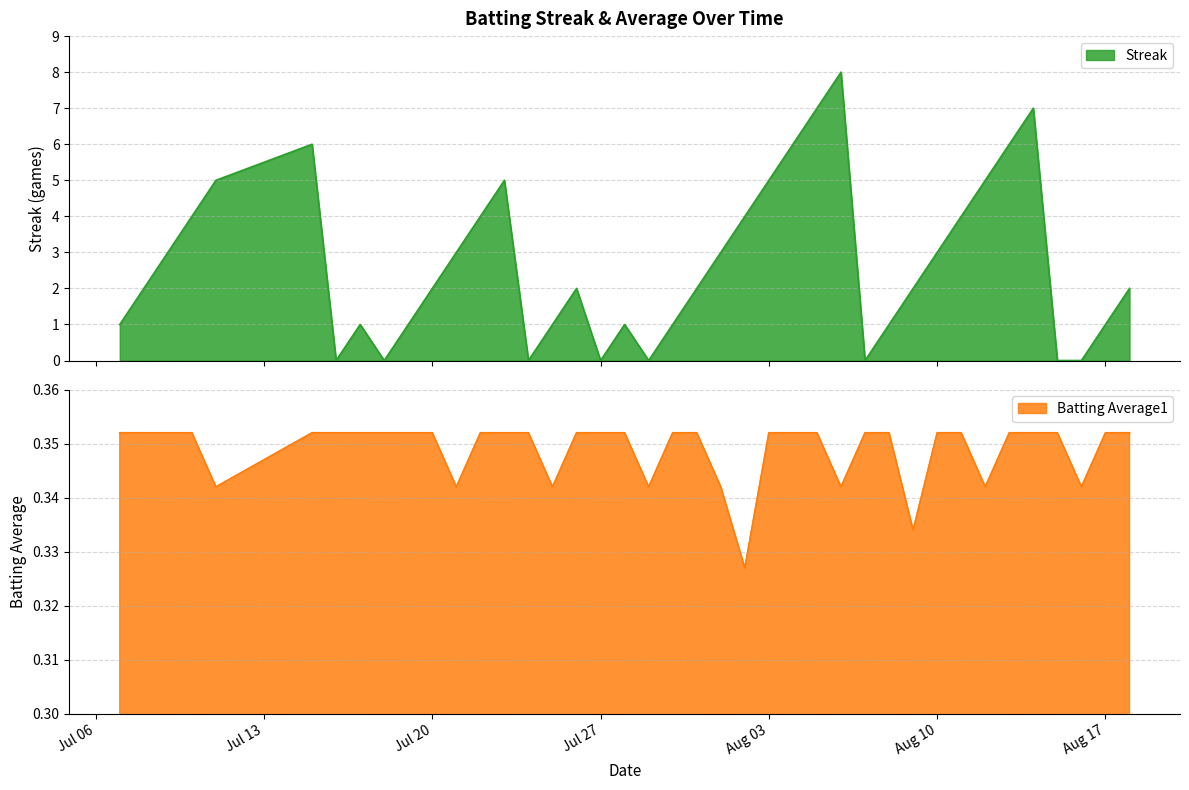

Is it true that Batting Average1 equals 0.3 at 2010-07-29?

True